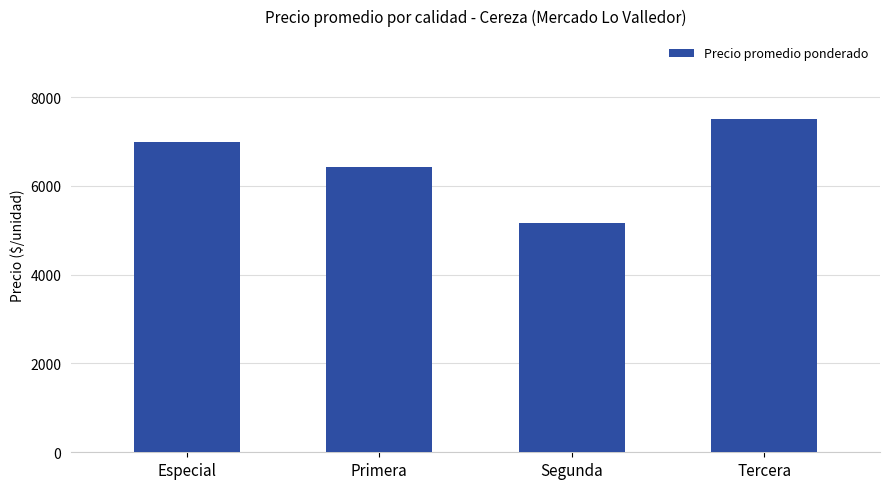

Does the chart contain stacked bars?

No